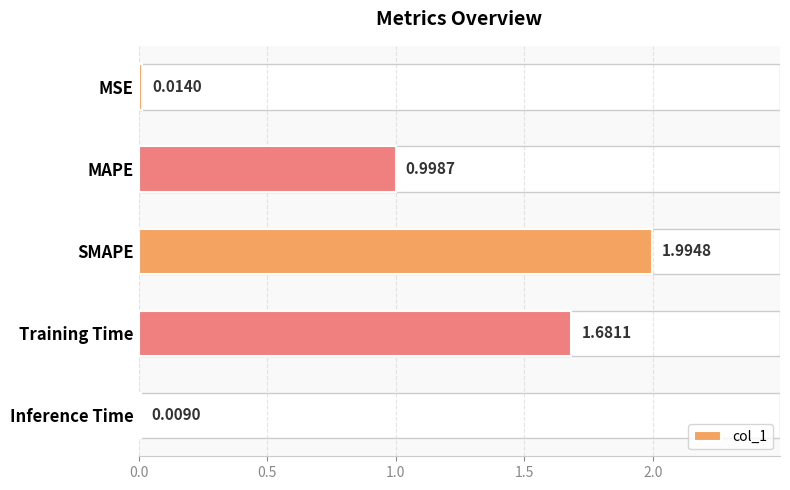

Rank the categories by value from highest to lowest.

SMAPE, Training Time, MAPE, MSE, Inference Time